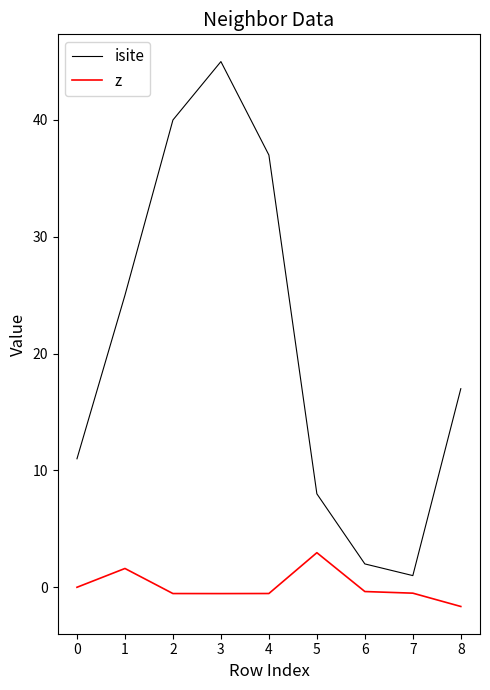

List the series in order of their peak value, lowest first.

z, isite